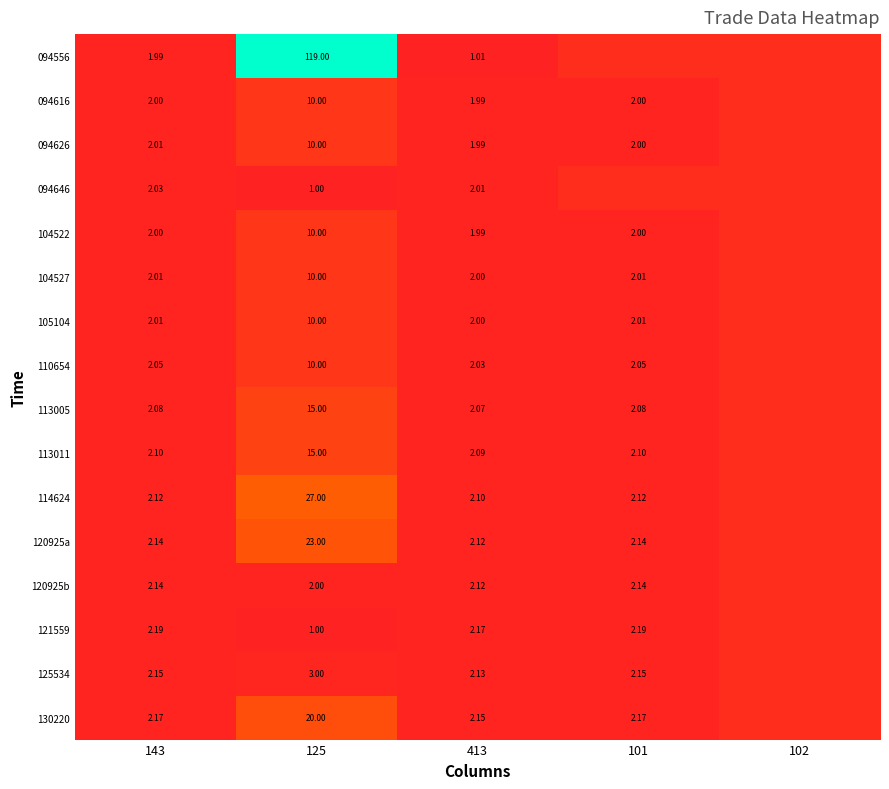

How many categories are shown in the chart?

5